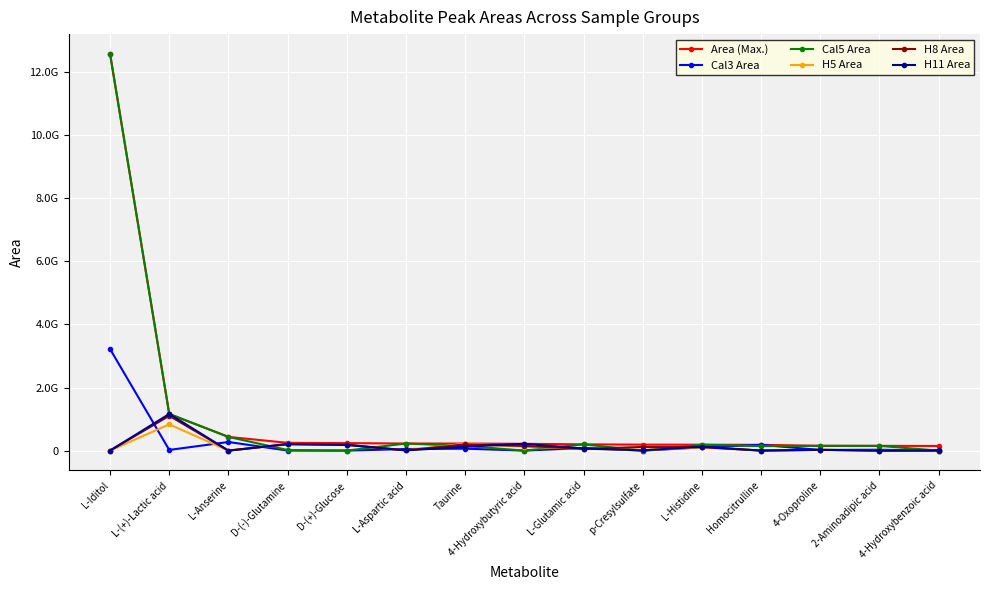

At how many categories does at least one series exceed 839006752?

2